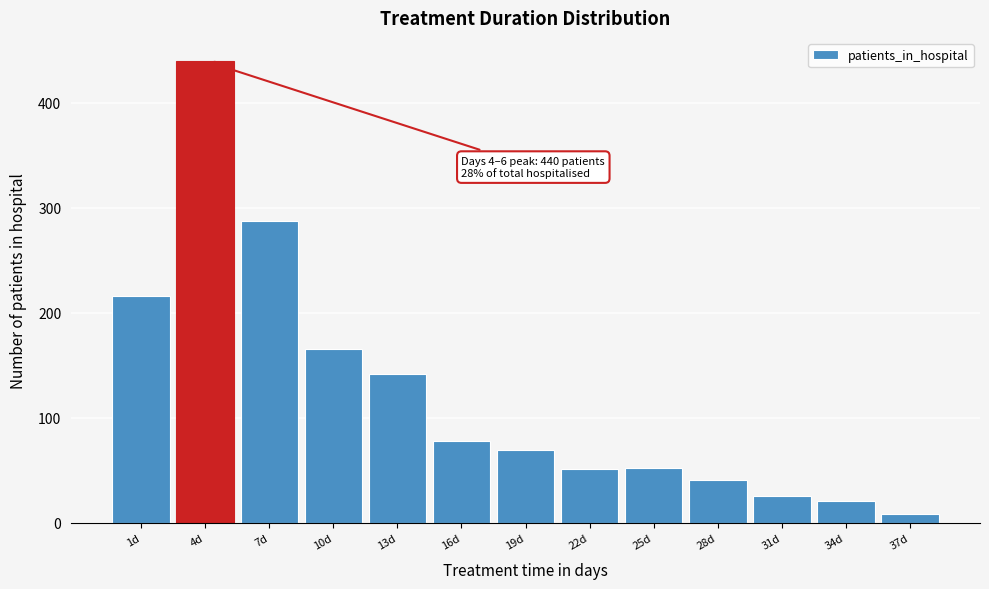

Which category has the lowest value across all series?

37d